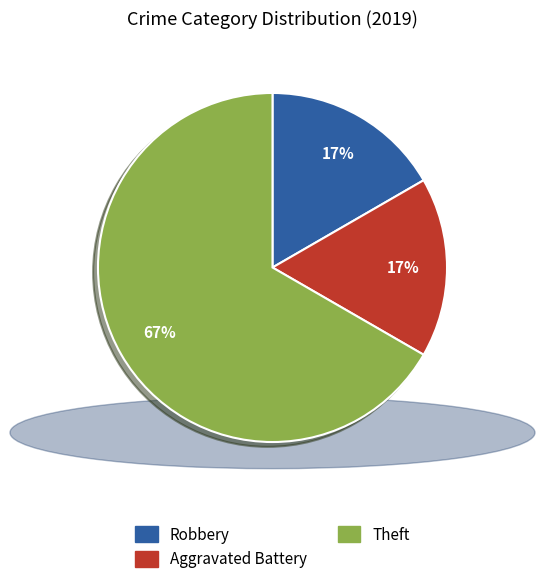

What is the largest slice in the pie chart?

Theft